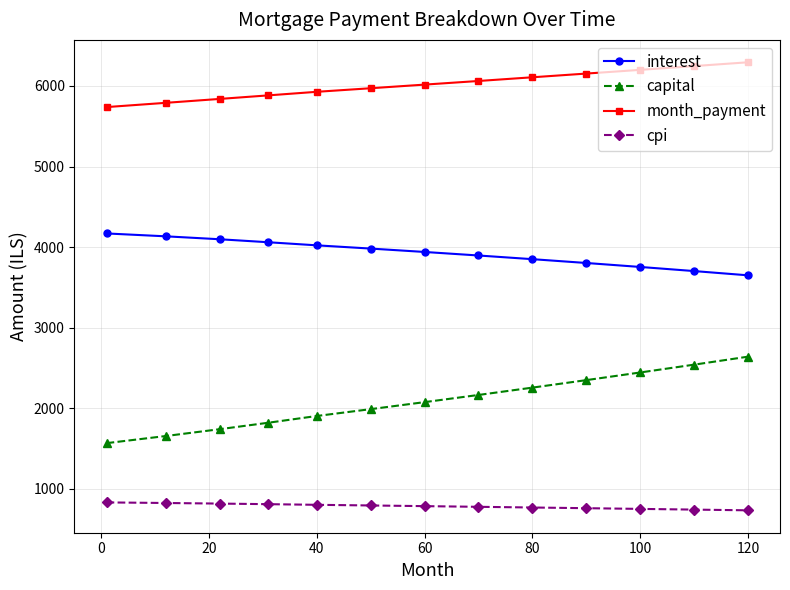

Which series has the largest range (max minus min)?

capital